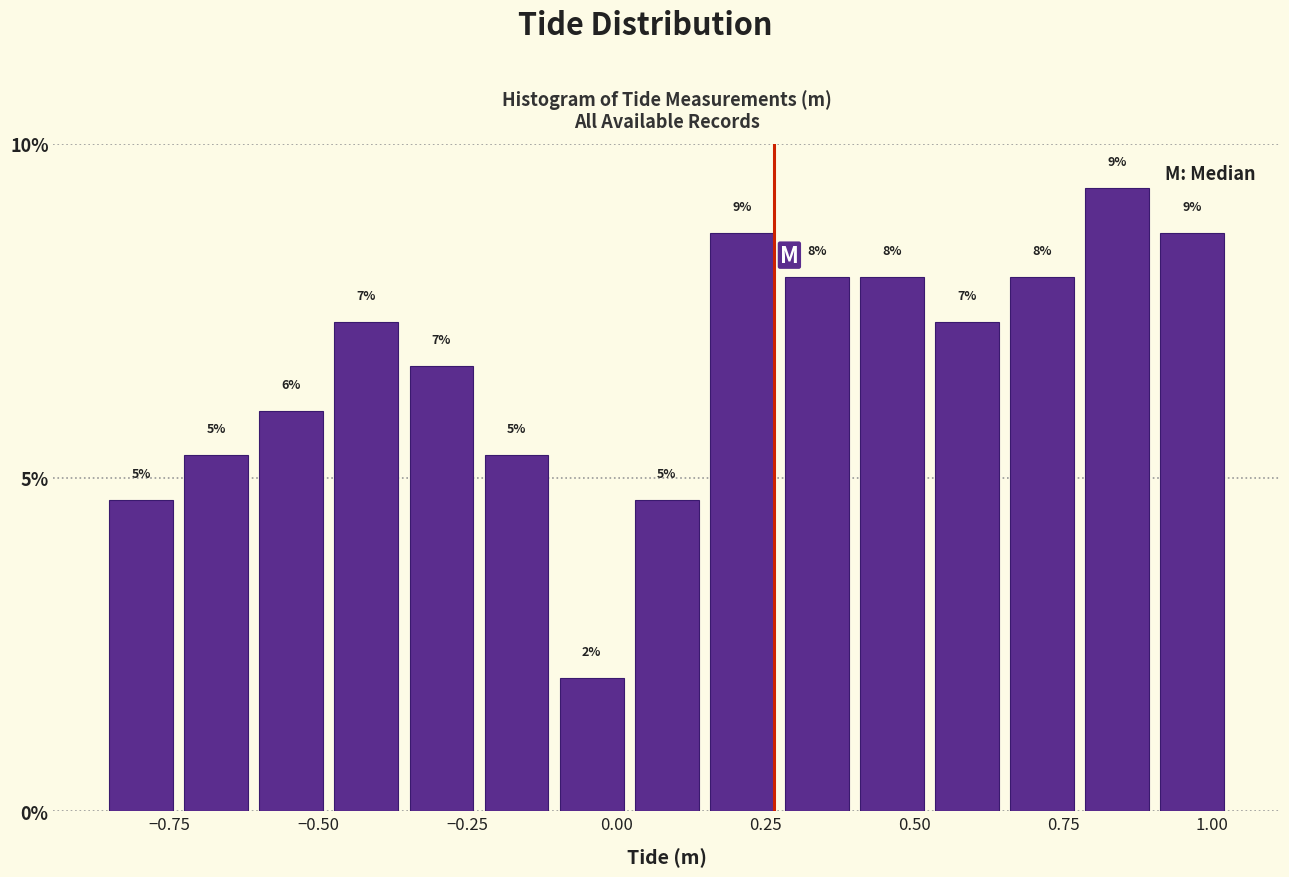

Read against the x-axis, roughly where is the centre of the tallest bar?

0.85